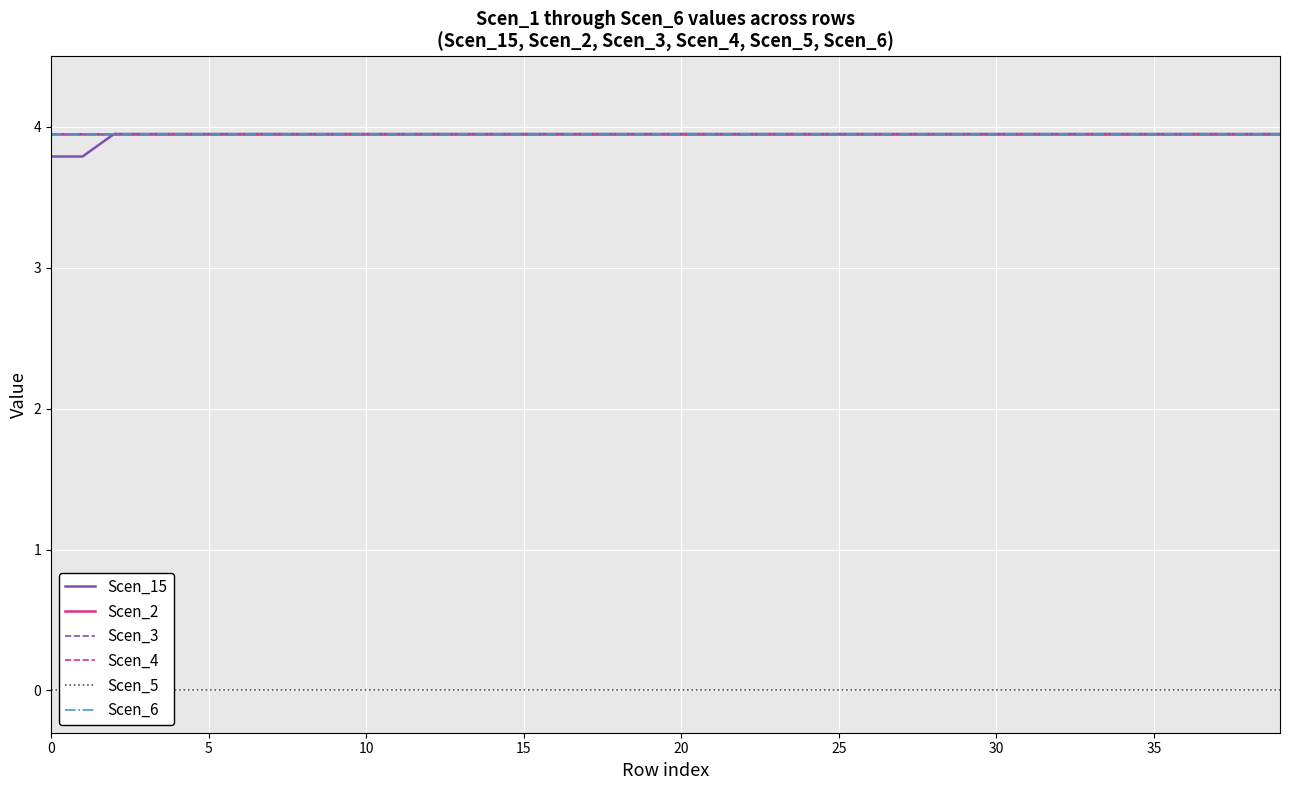

The value of Scen_6 at 18 is 4.0. True or false?

True